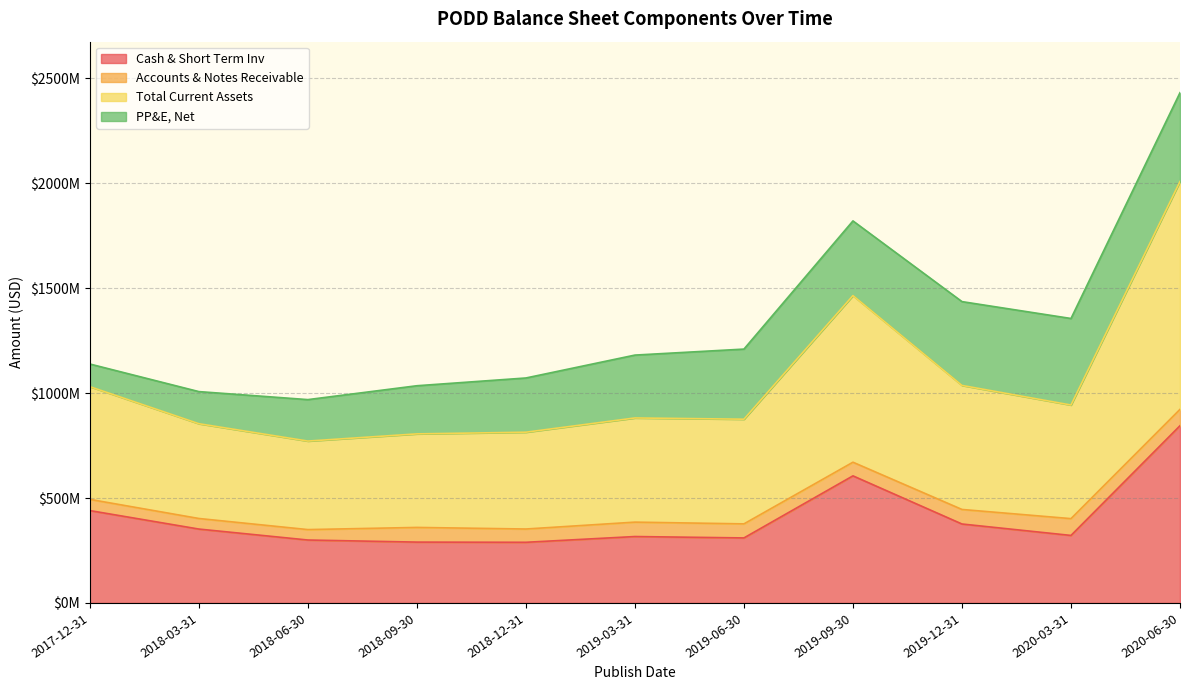

Where does the Total Current Assets series first go above 881411000?

2017-12-31